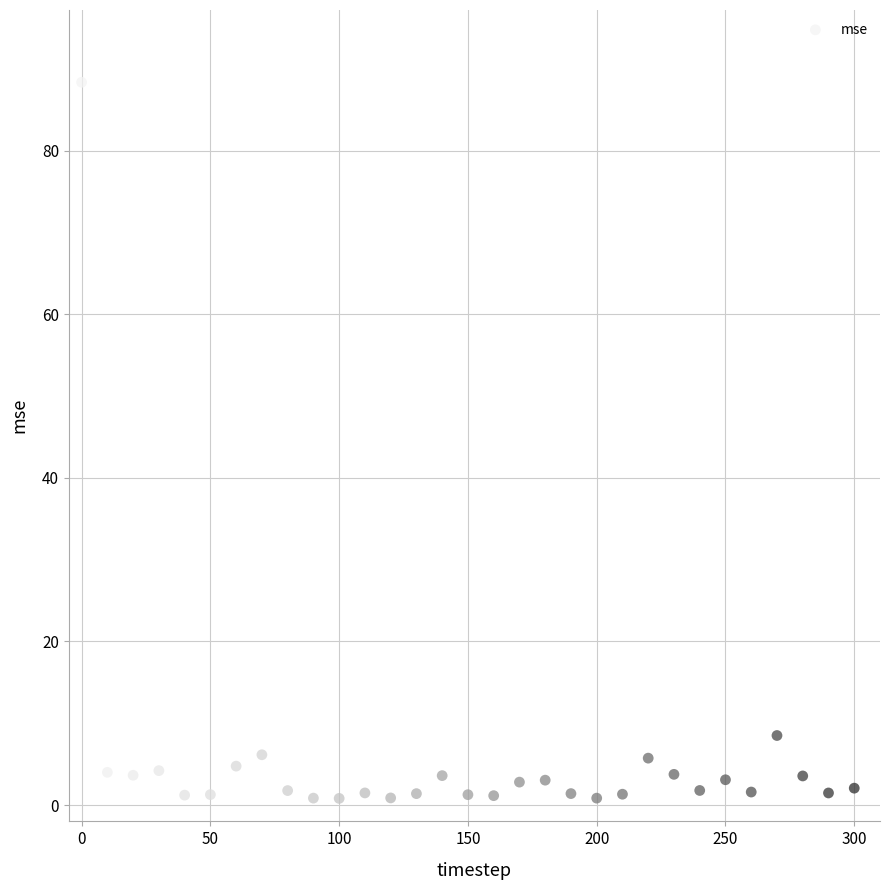

What Y value in the scatter plot is closest to 44?

8.5